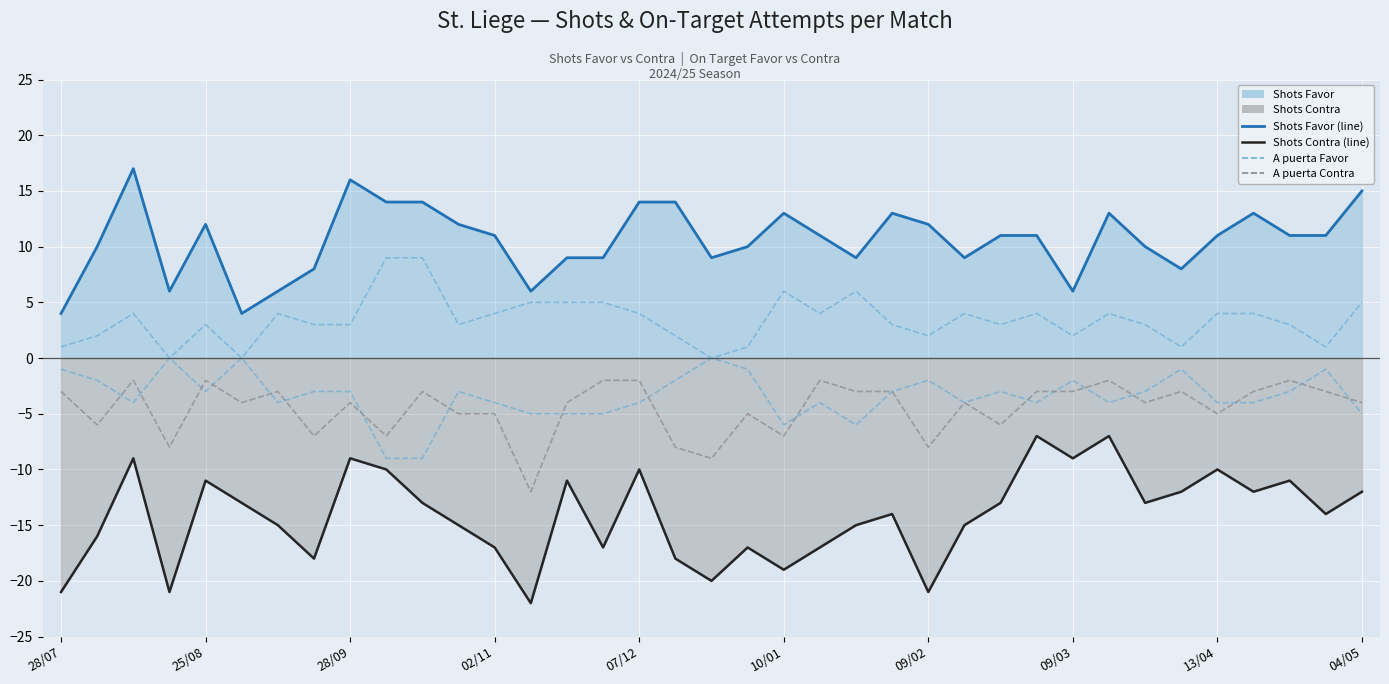

Is the value of A puerta Contra at 14 greater than the value of A puerta Favor at 26?

No